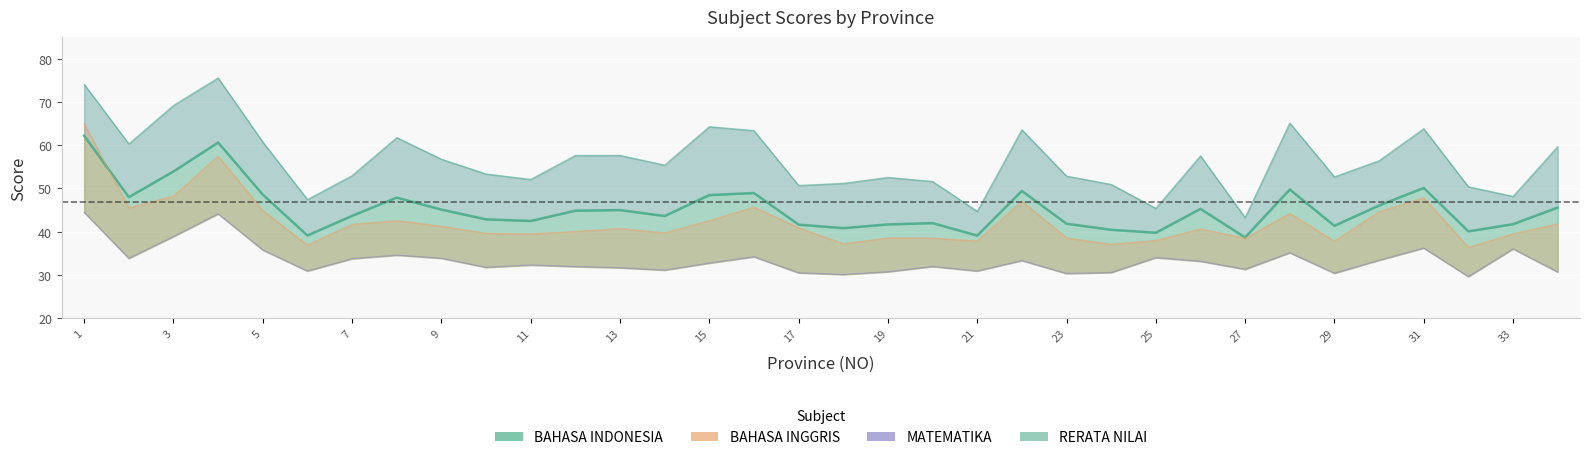

What is the label of the 1st point from the right?

33